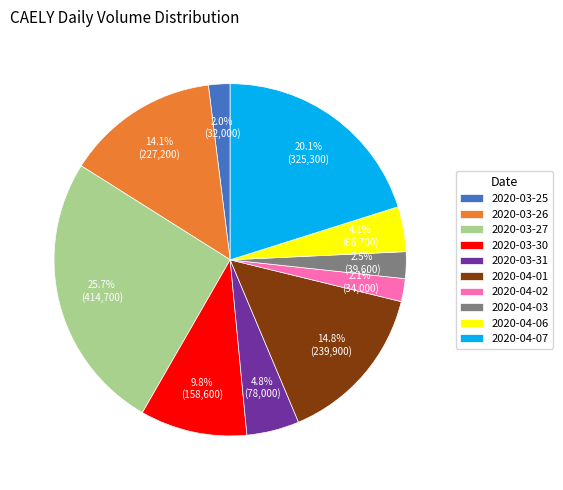

How many slices are in this pie chart?

10